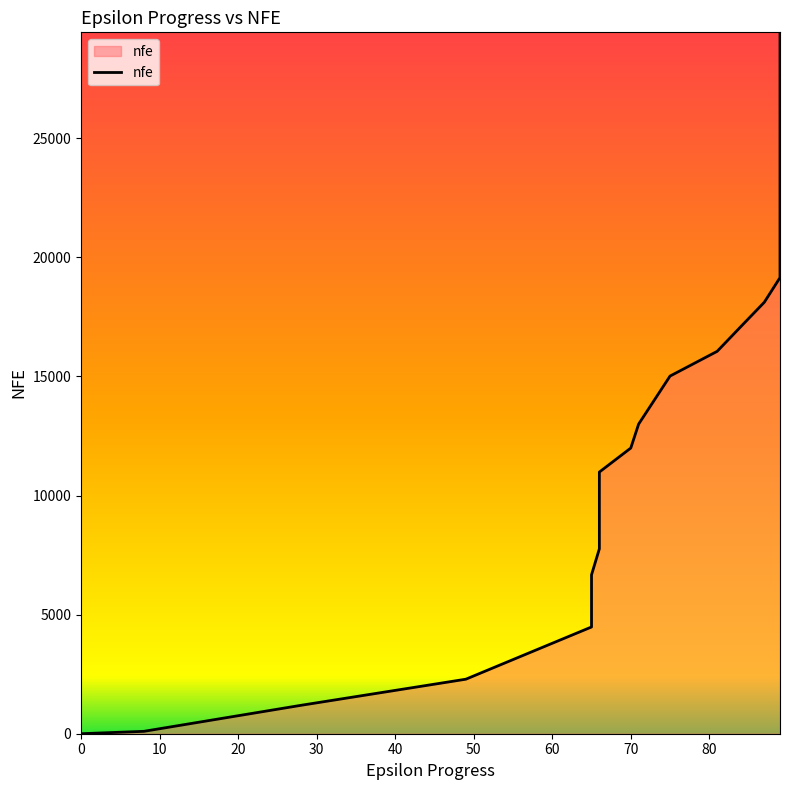

Reading left to right, transcribe all the data shown in this chart.

0	100	1192	2289	3386	4481	5572	6670	7764	8858	9957	10985	11993	12999	14007	15015	16053	17086	18113	19147	20182	21213	22244	23260	24285	25311	26343	27379	28414	29445